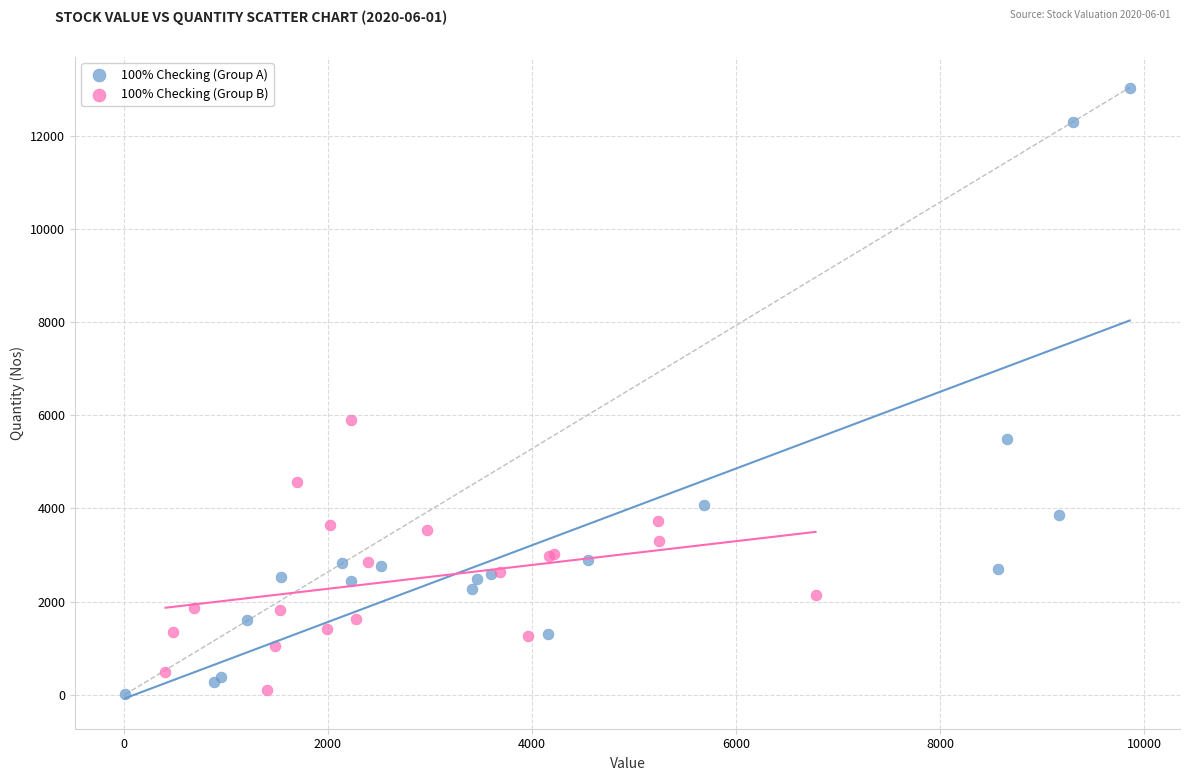

Which series has the widest spread of Y values?

100% Checking (Group A)